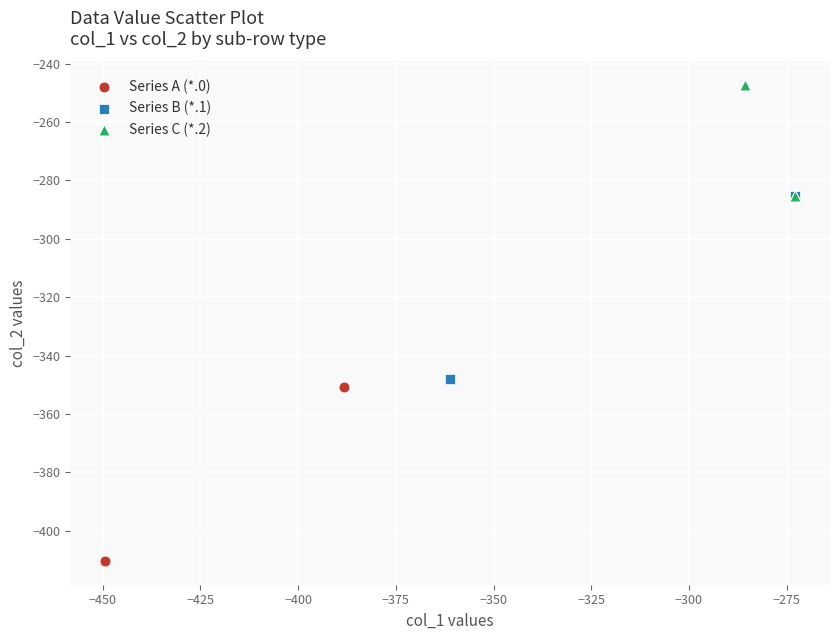

Which series reaches the minimum Y coordinate?

Series A (*.0)